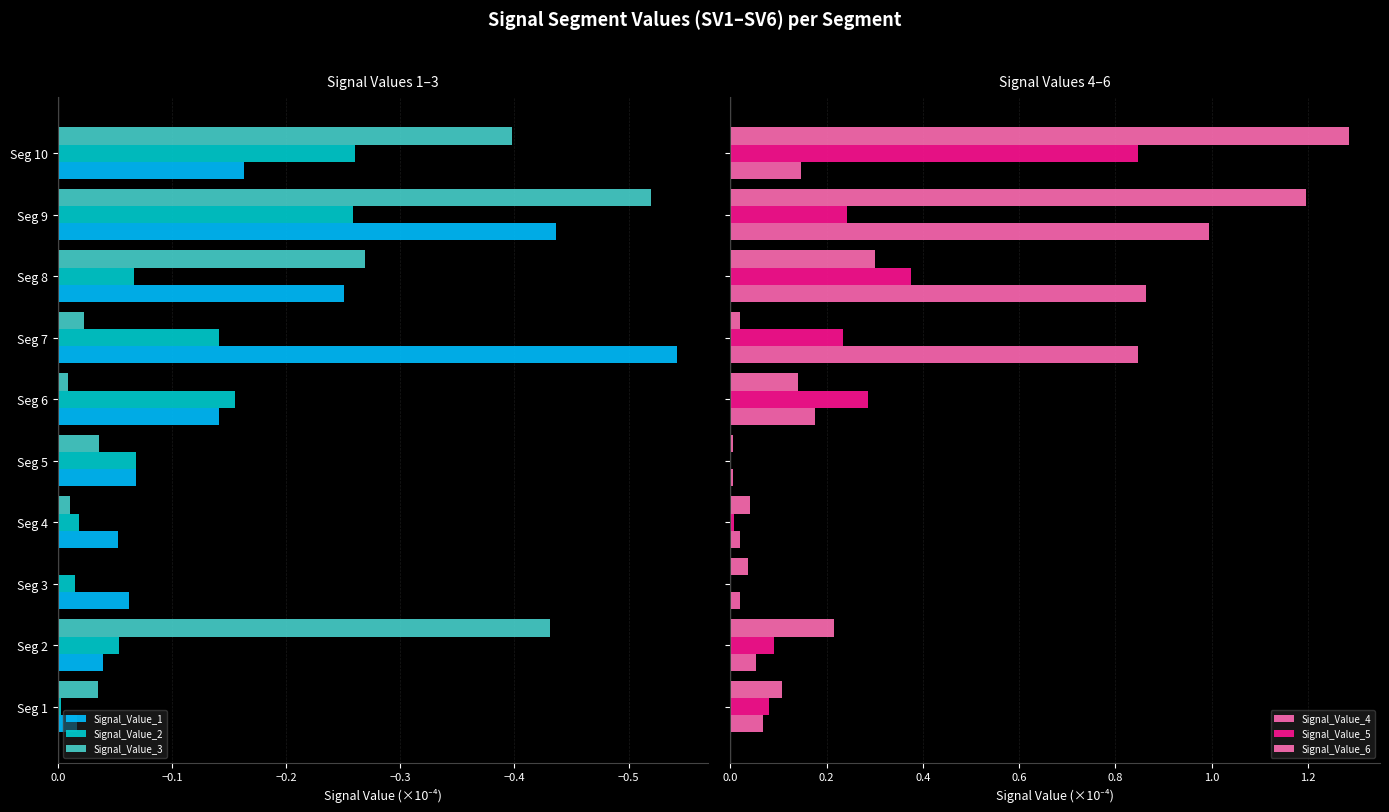

The value of Signal_Value_2 at Seg 7 is -0.0. True or false?

False